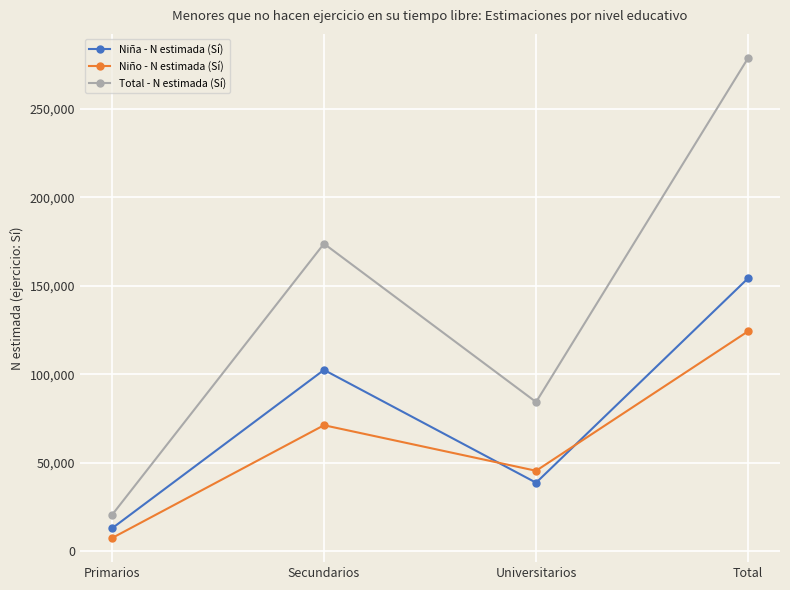

At which category is the sum across all series the highest?

Total